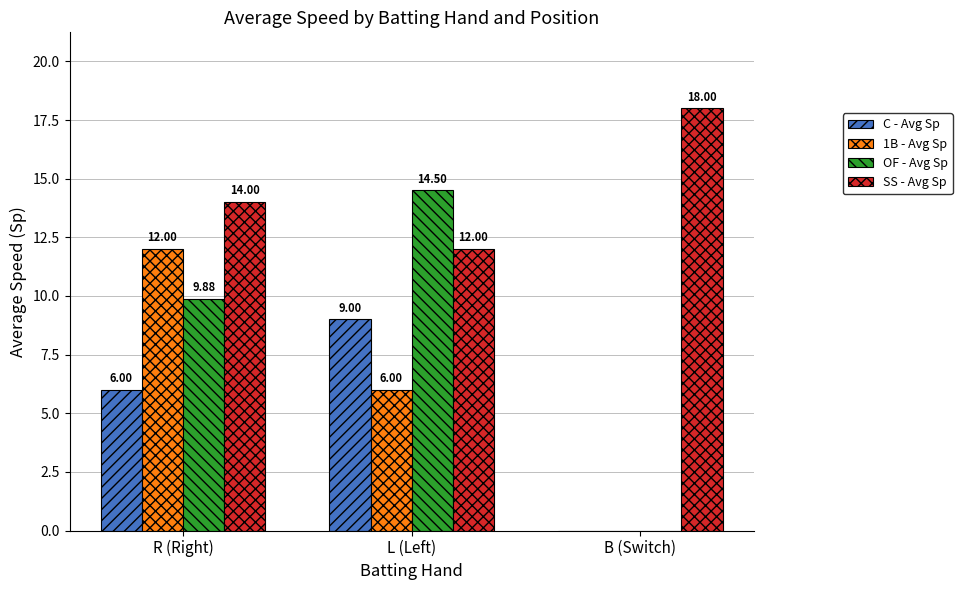

Reading right to left, list all the values displayed in this chart.

C - Avg Sp: B (Switch)=0.0	L (Left)=9.0	R (Right)=6.0
1B - Avg Sp: B (Switch)=0.0	L (Left)=6.0	R (Right)=12.0
OF - Avg Sp: B (Switch)=0.0	L (Left)=14.5	R (Right)=9.9
SS - Avg Sp: B (Switch)=18.0	L (Left)=12.0	R (Right)=14.0